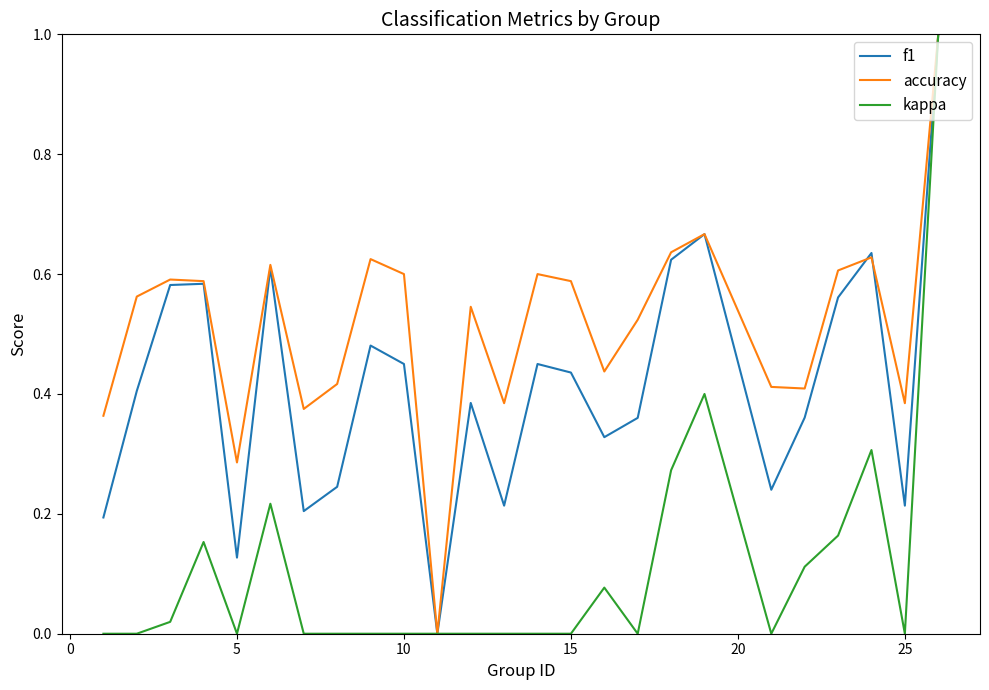

Rank the series by their average value, from highest to lowest.

accuracy, f1, kappa